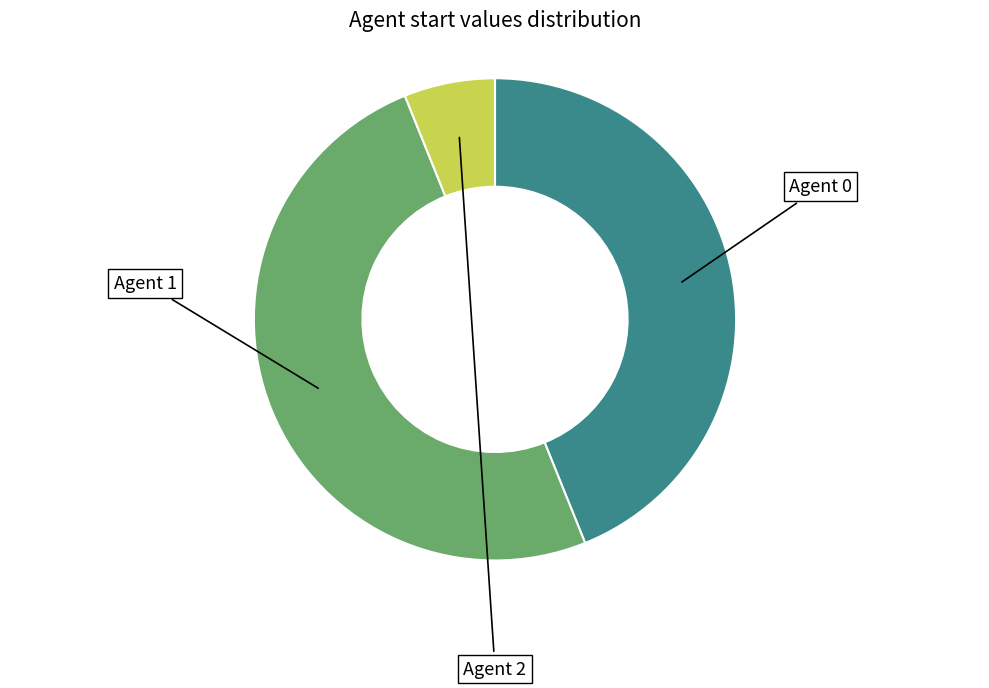

To the nearest percent, what is the difference between the largest and smallest slice percentages?

44%